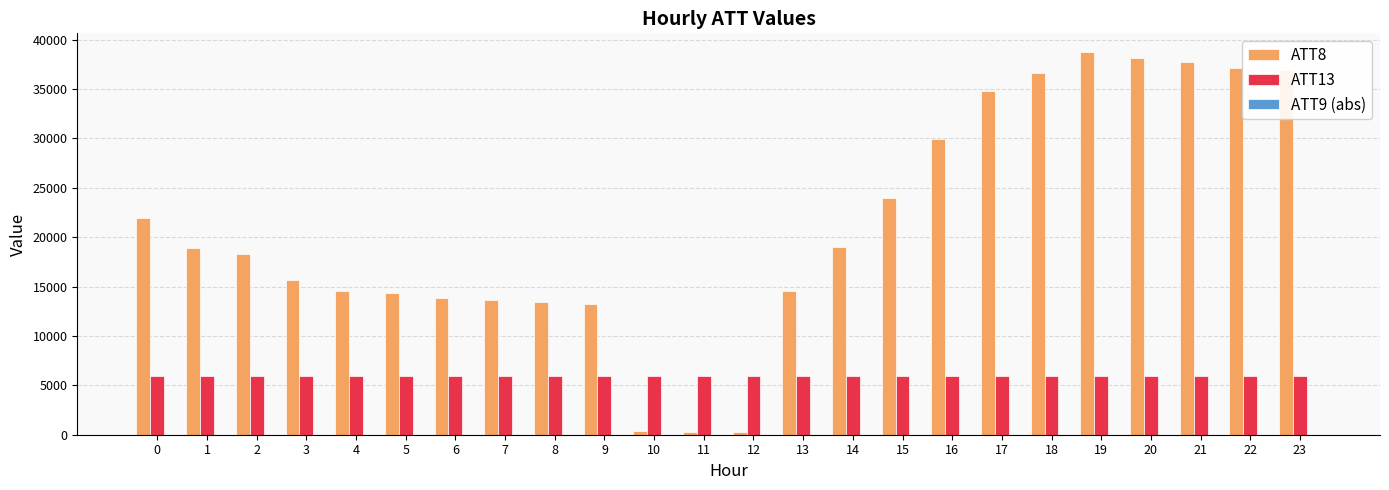

Are the bars horizontal?

No